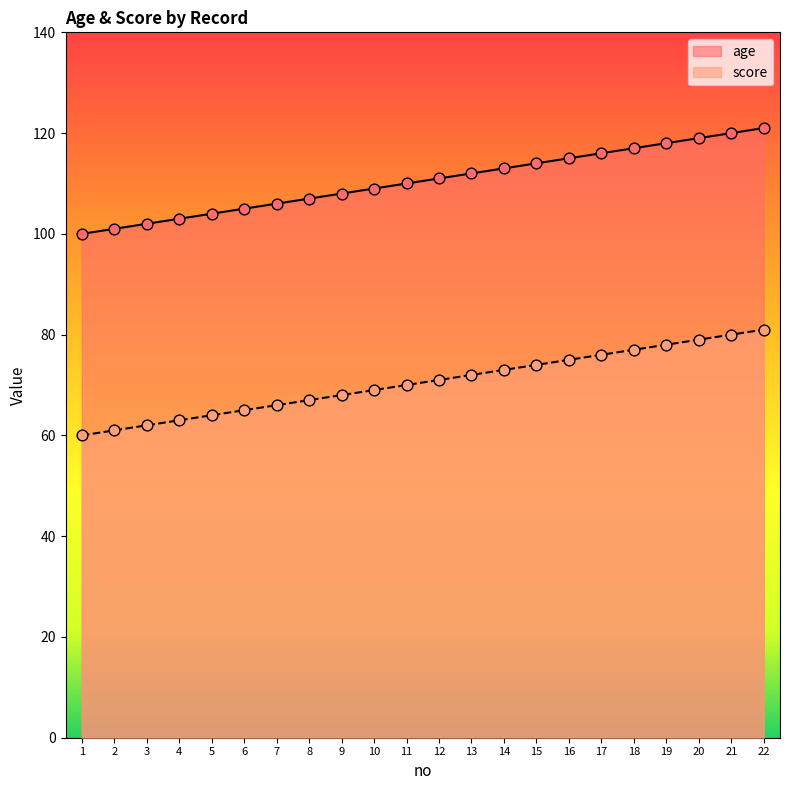

Is the value of age at 15 greater than the value of score at 8?

Yes